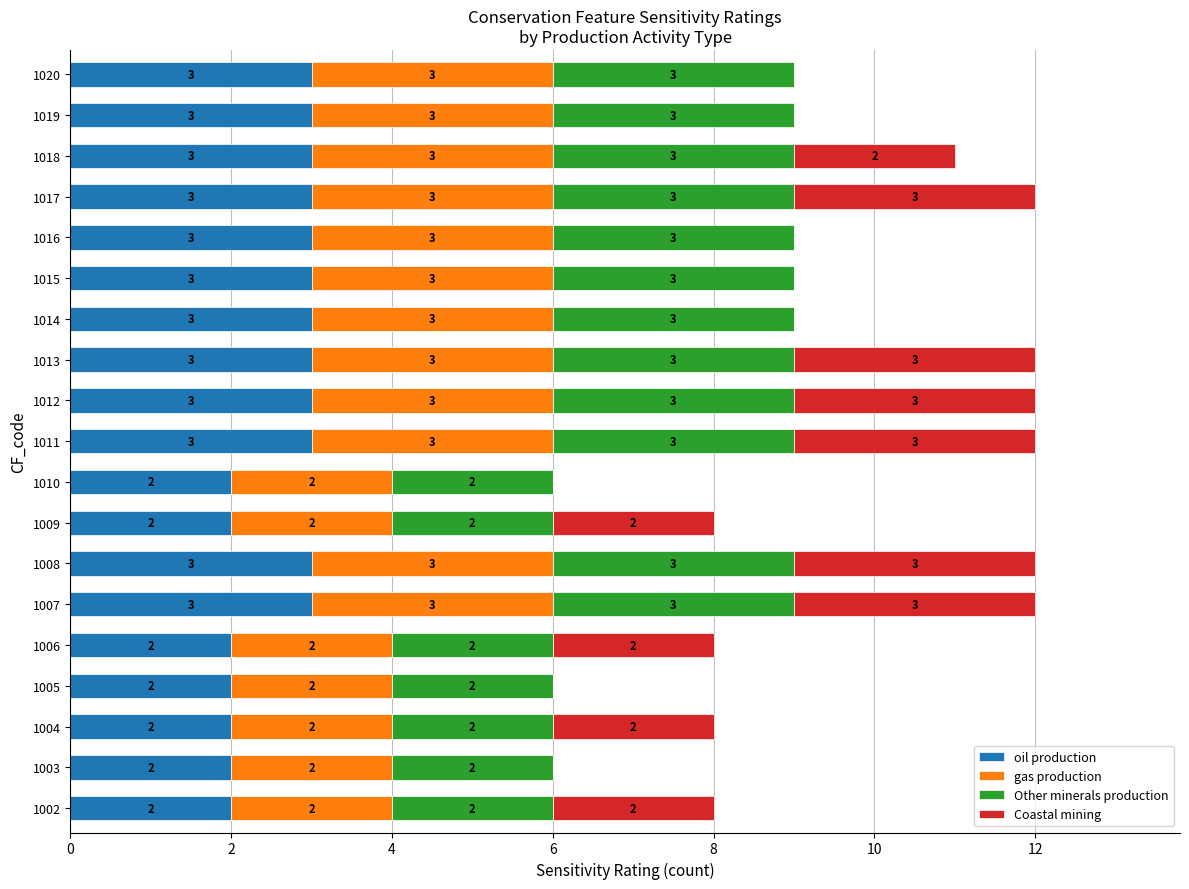

How many data points does each series have?

19